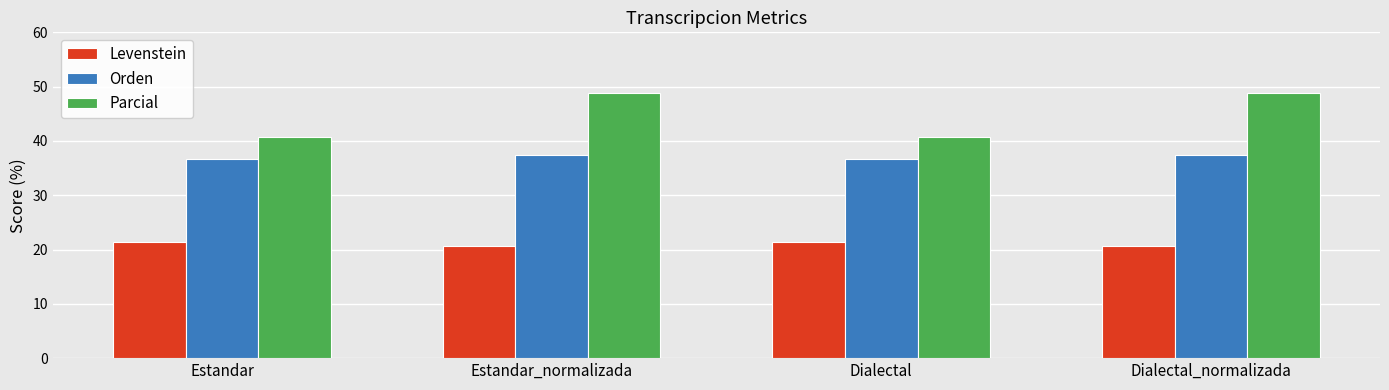

Reading left to right, list all the values displayed in this chart.

Levenstein: Estandar=21.4	Estandar_normalizada=20.7	Dialectal=21.4	Dialectal_normalizada=20.7
Orden: Estandar=36.7	Estandar_normalizada=37.5	Dialectal=36.7	Dialectal_normalizada=37.5
Parcial: Estandar=40.7	Estandar_normalizada=48.9	Dialectal=40.7	Dialectal_normalizada=48.9